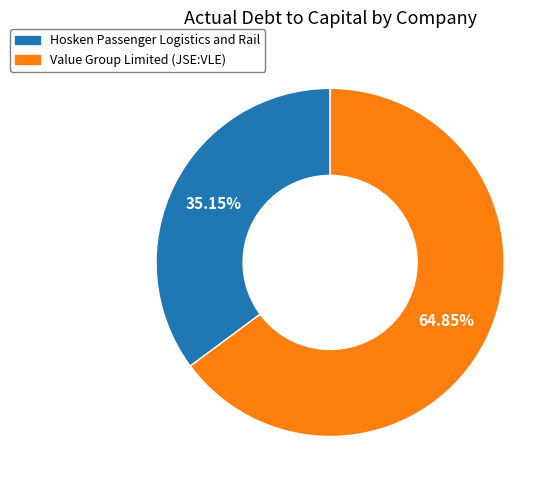

To the nearest percent, what is the combined percentage of Value Group Limited (JSE:VLE) and Hosken Passenger Logistics and Rail?

100%